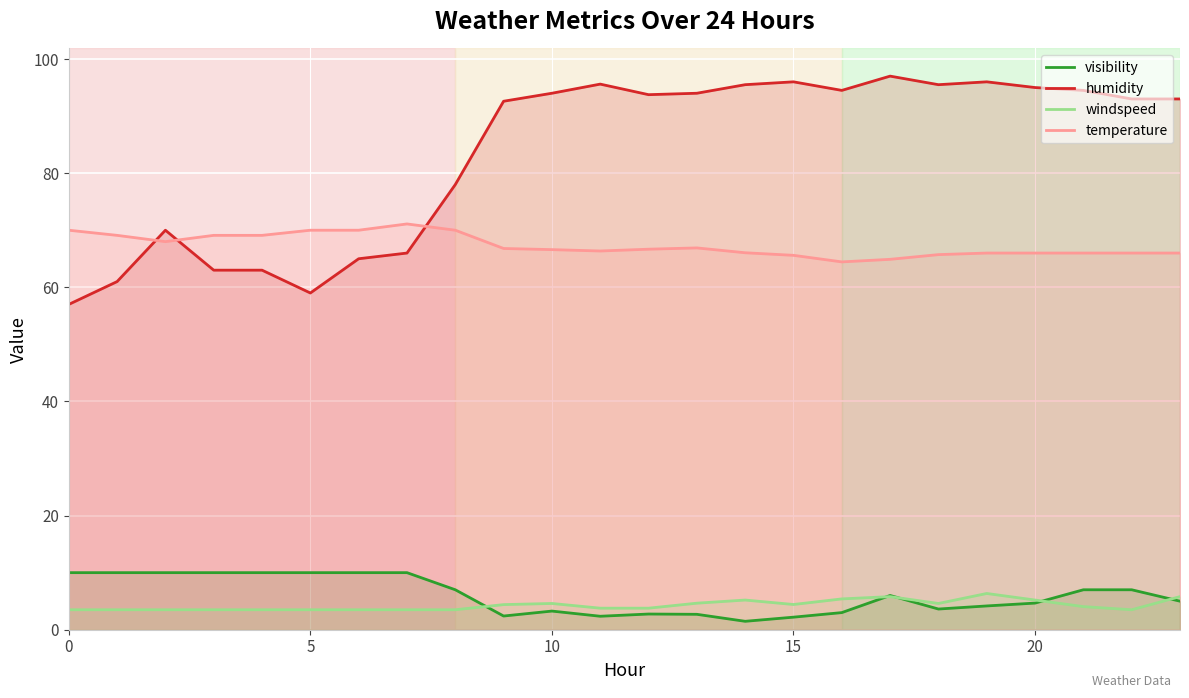

What is the label of the 4th point from the right?

20